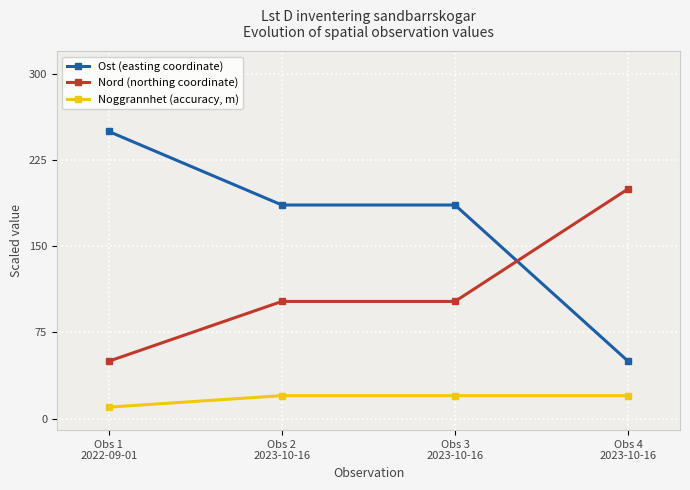

Between Obs 3
2023-10-16 and Obs 4
2023-10-16, which series saw the biggest shift?

Ost (easting coordinate)